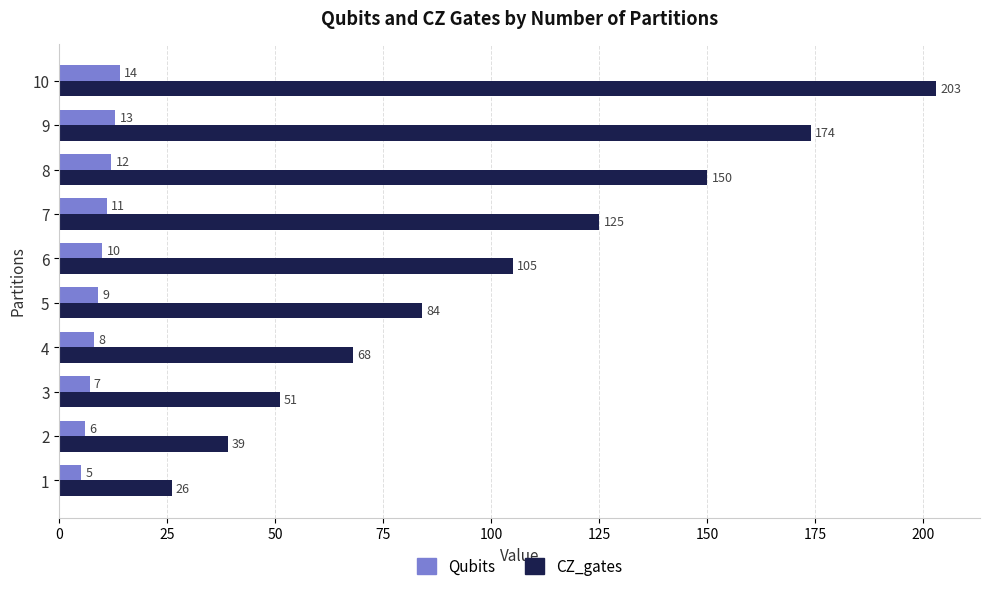

List the series in order of their overall mean, lowest first.

Qubits, CZ_gates